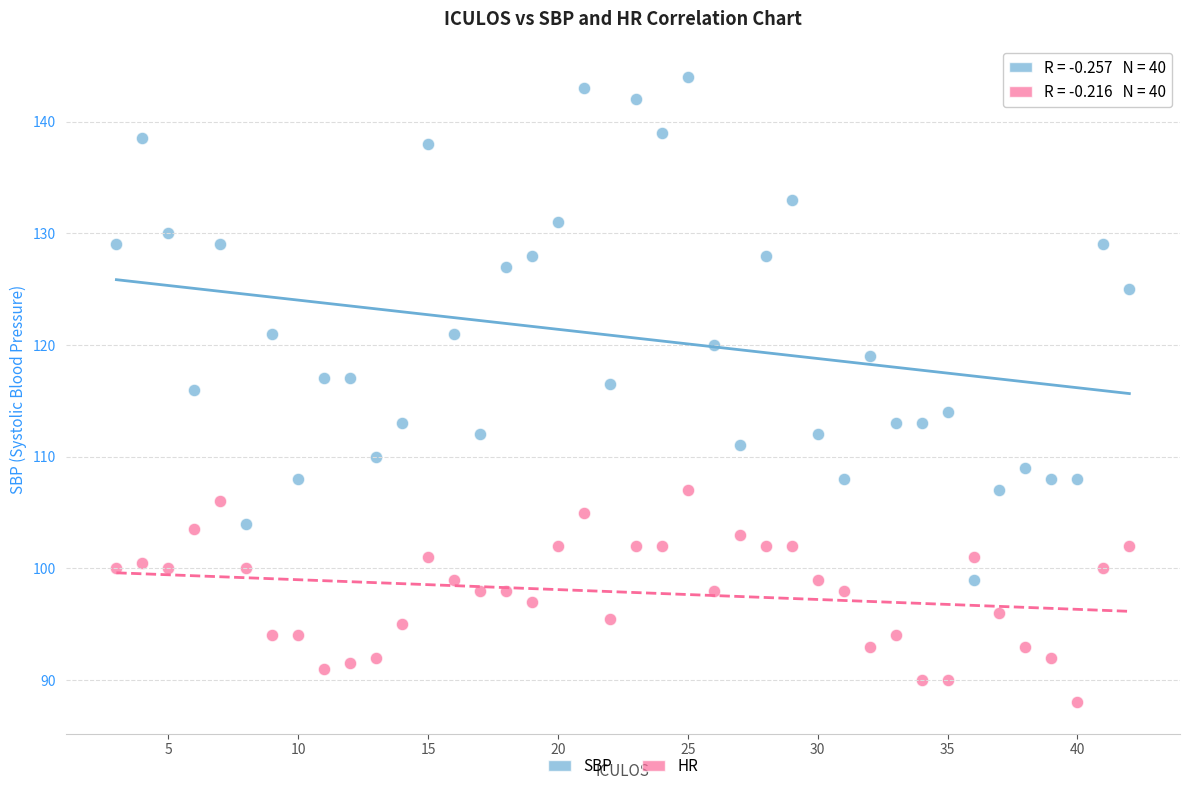

Which series reaches the minimum Y coordinate?

HR